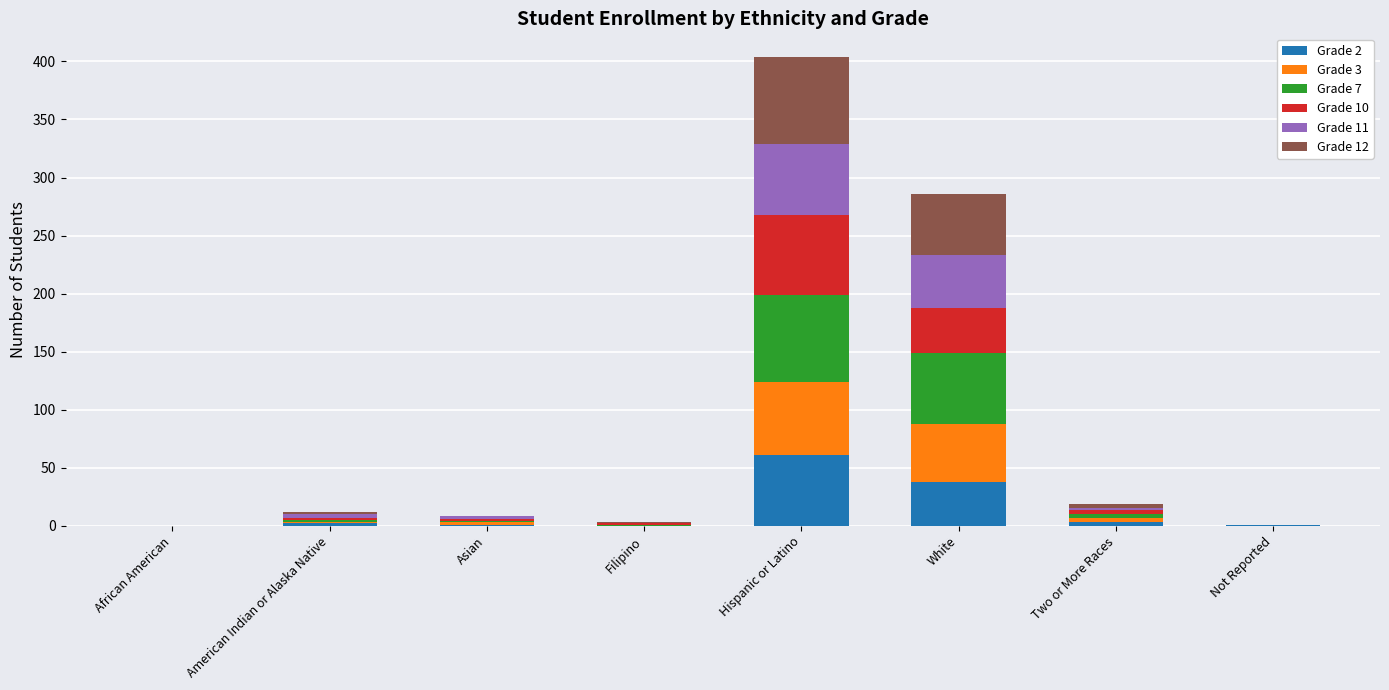

How many distinct data groups are displayed?

6